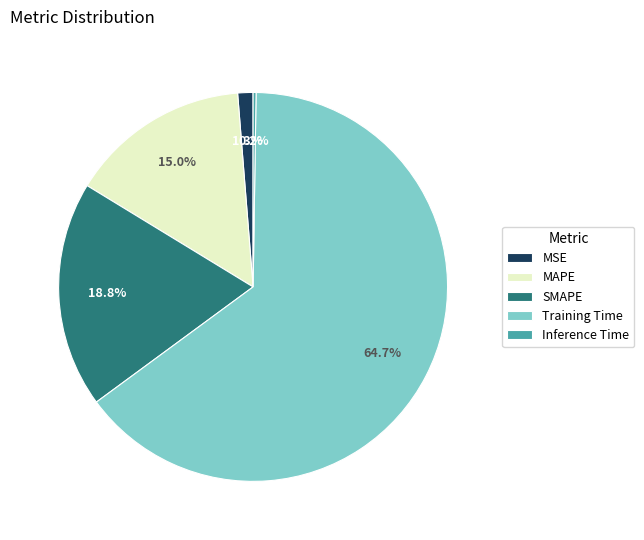

Between MAPE and MSE, which is larger?

MAPE